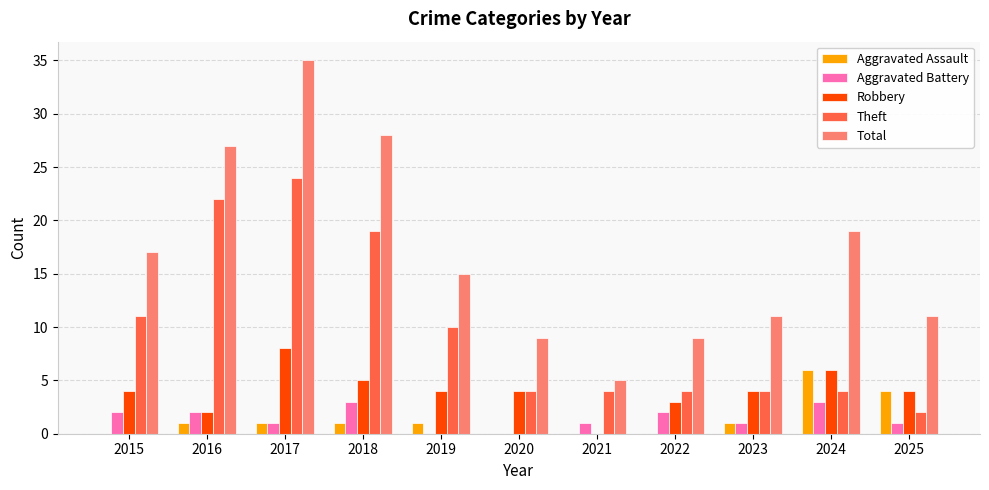

What are all the series names shown in the legend?

Aggravated Assault, Aggravated Battery, Robbery, Theft, Total